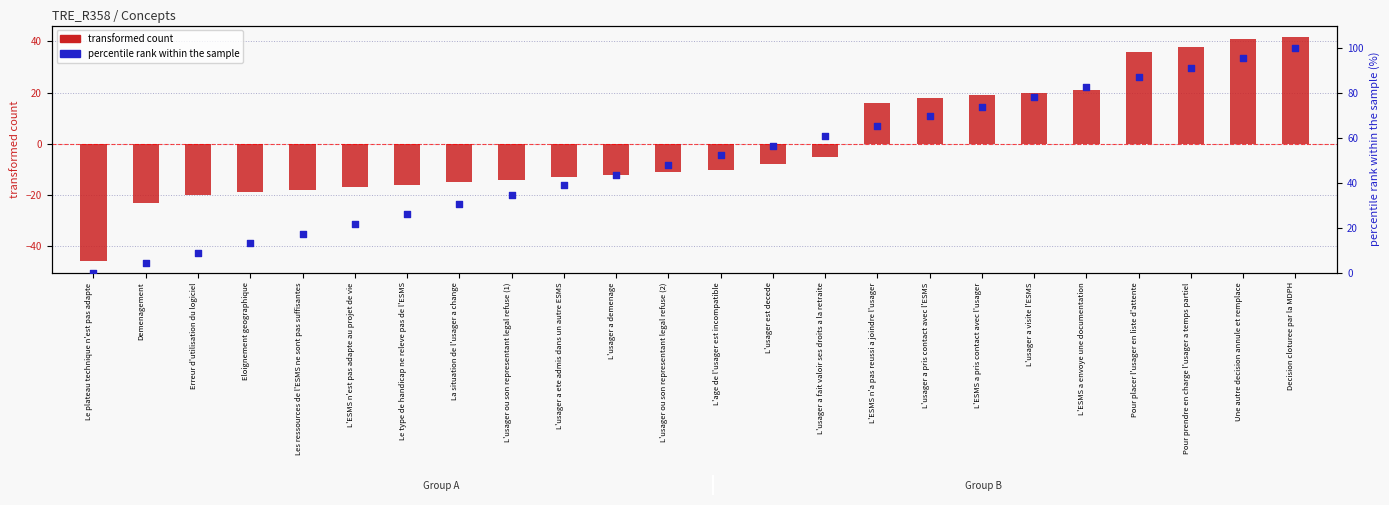

Which series reaches the minimum Y coordinate?

transformed count